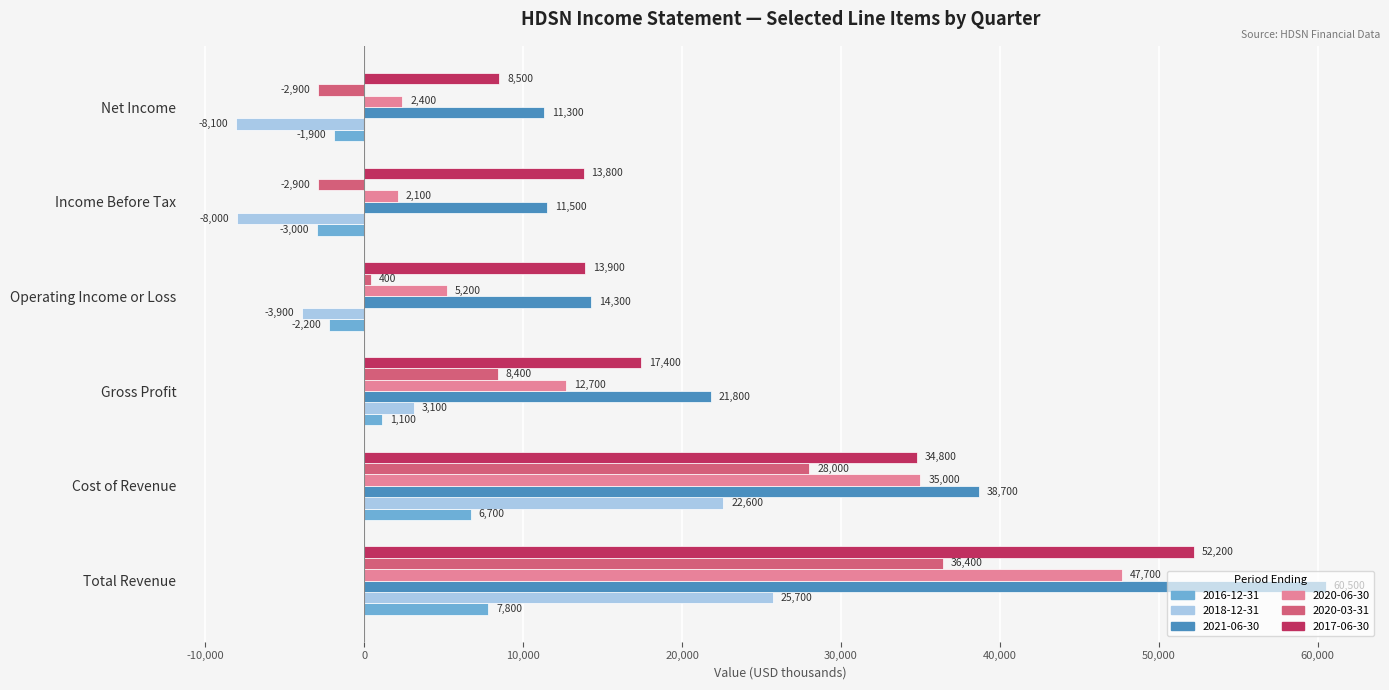

What is the sum of the 2017-06-30 values at Cost of Revenue and Operating Income or Loss?

48700